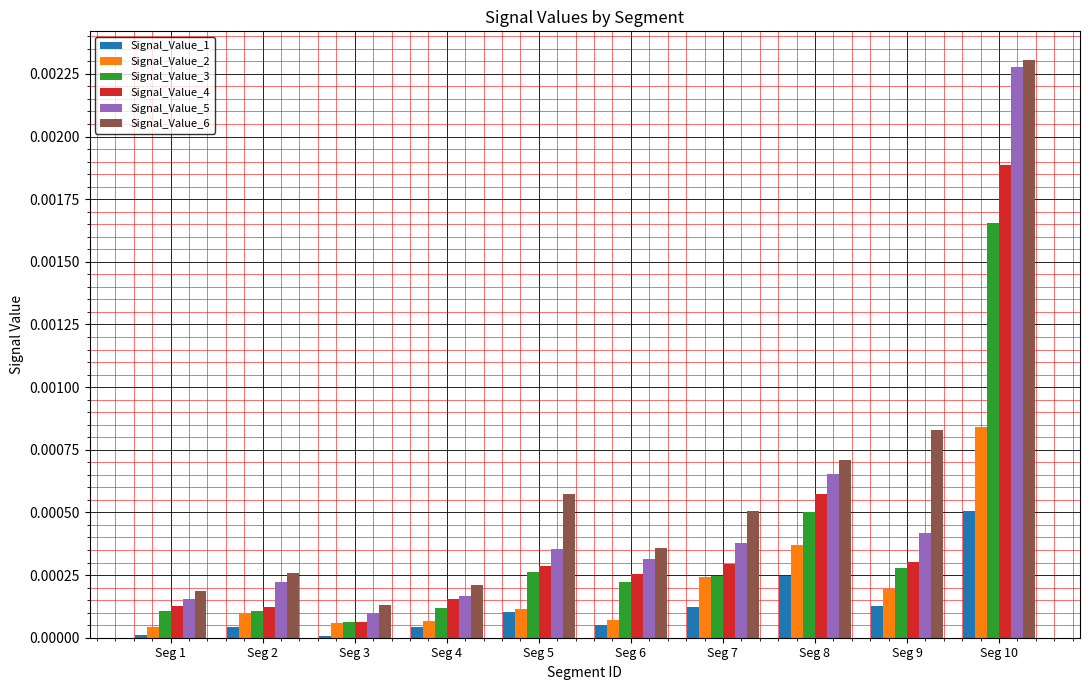

What are all the series names shown in the legend?

Signal_Value_1, Signal_Value_2, Signal_Value_3, Signal_Value_4, Signal_Value_5, Signal_Value_6